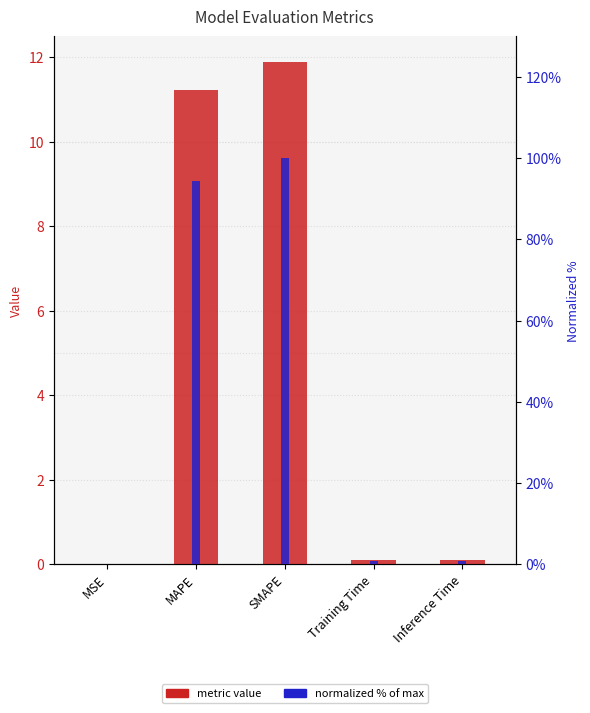

The value of metric value at Inference Time is 0.1. True or false?

True